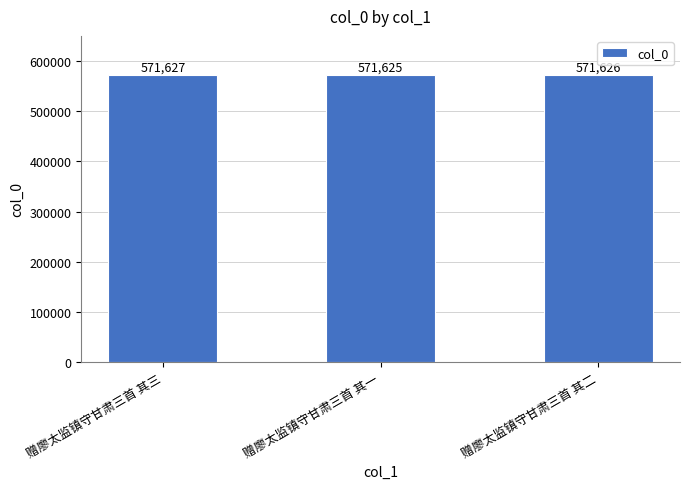

Reading left to right, list all the values displayed in this chart.

571627	571625	571626